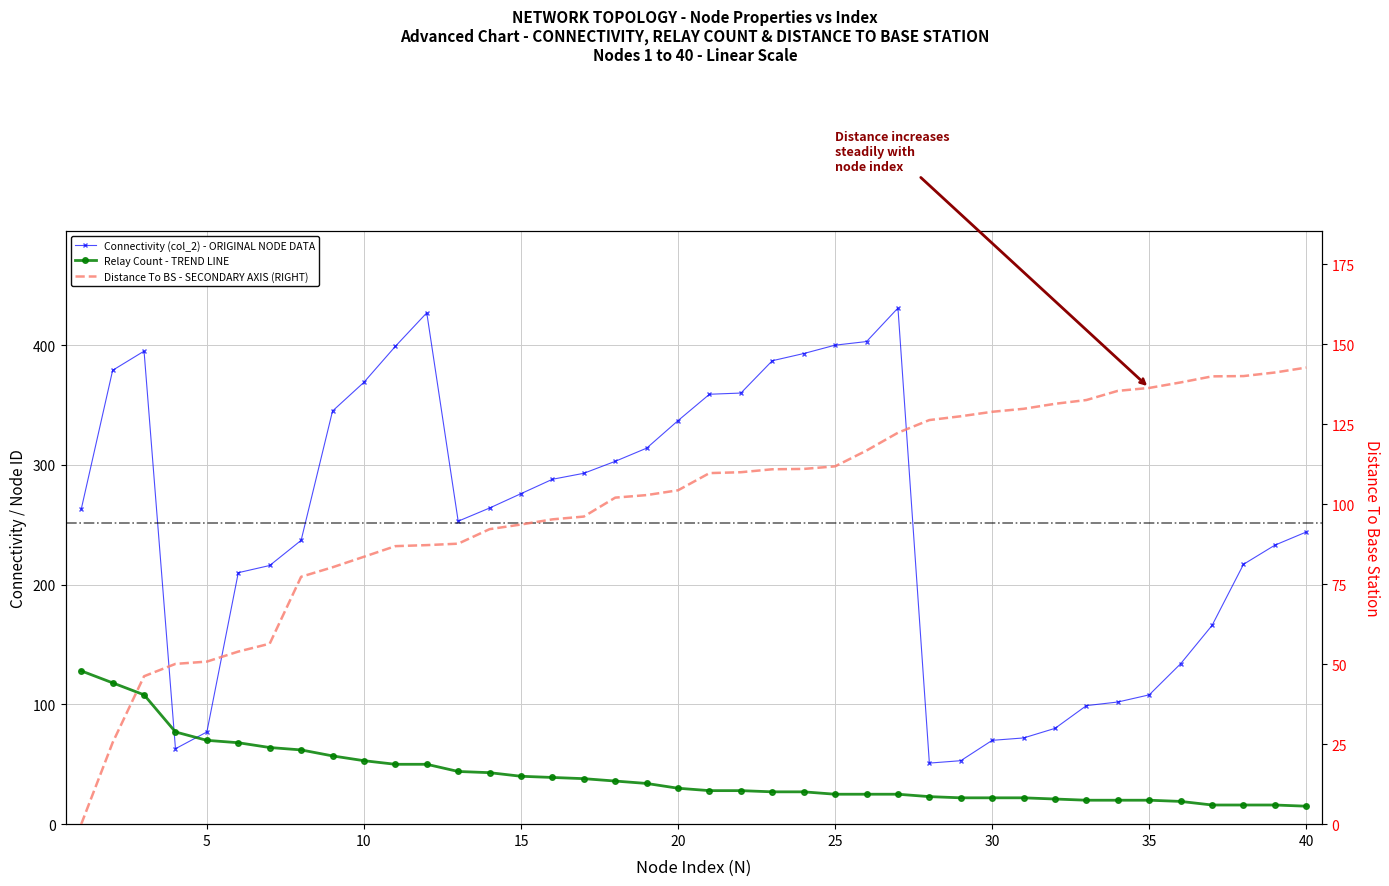

Where is Relay nearest to the value 71?

5